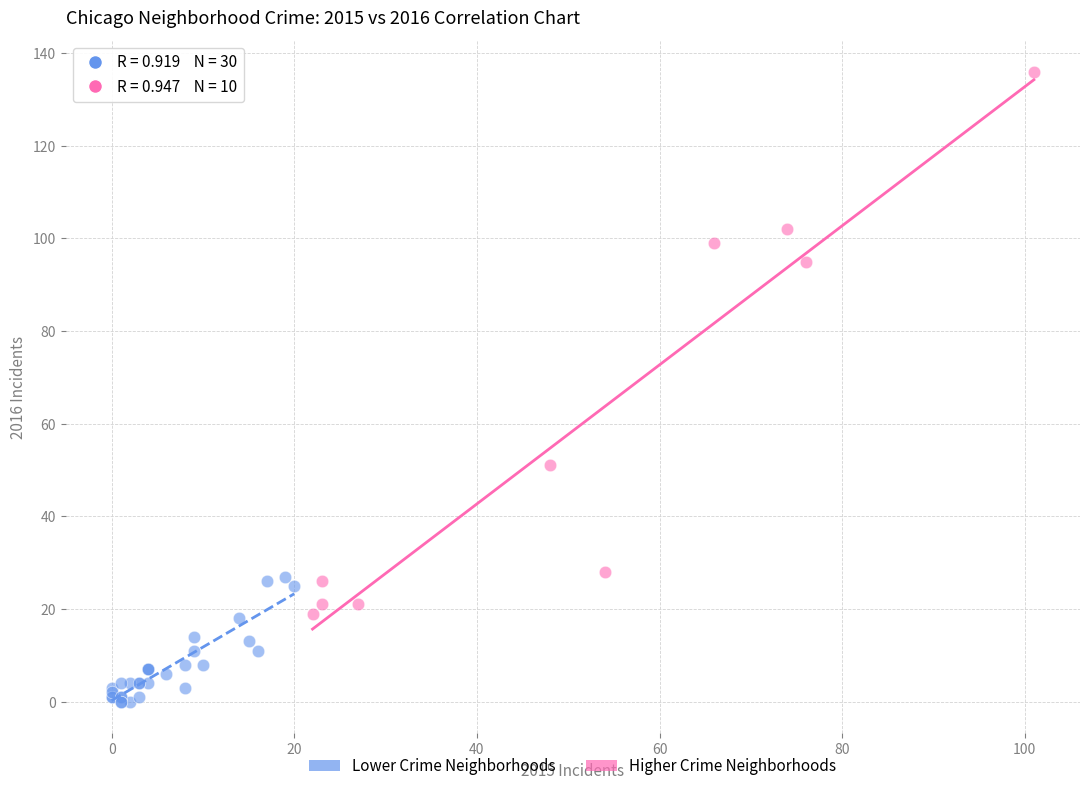

Which series contains the lowest Y value?

Lower Crime Neighborhoods